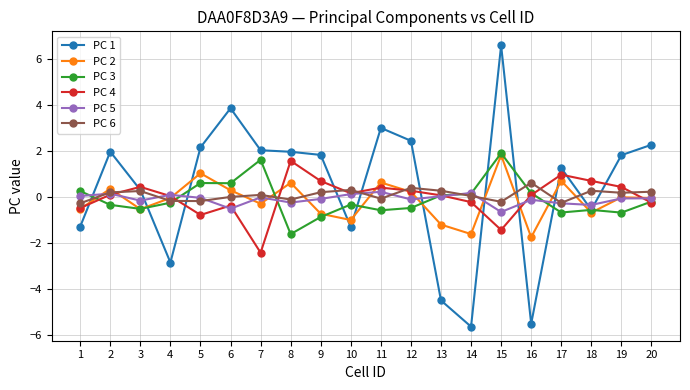

What is the sum of all PC 5 values?

-1.5